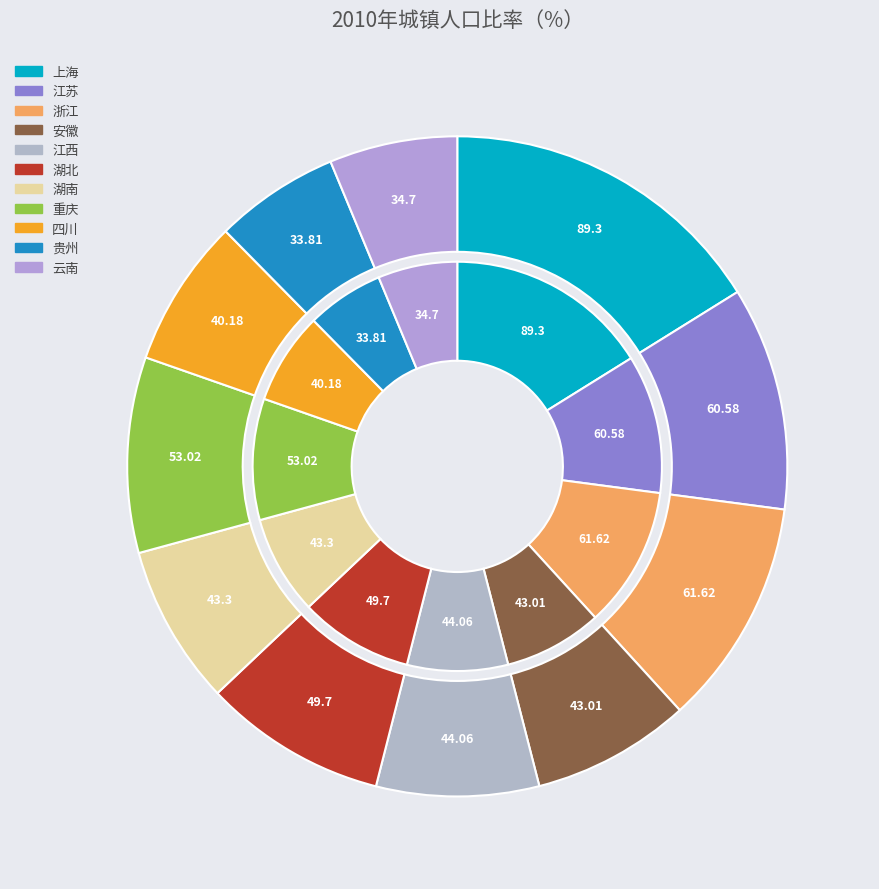

Rank the categories by value from lowest to highest.

贵州, 云南, 四川, 安徽, 湖南, 江西, 湖北, 重庆, 江苏, 浙江, 上海